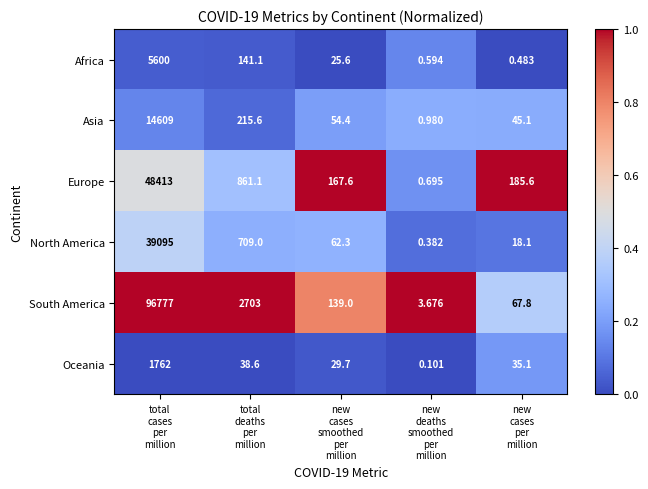

Rank the series at new
cases
per
million from highest to lowest value.

Europe, South America, Asia, Oceania, North America, Africa